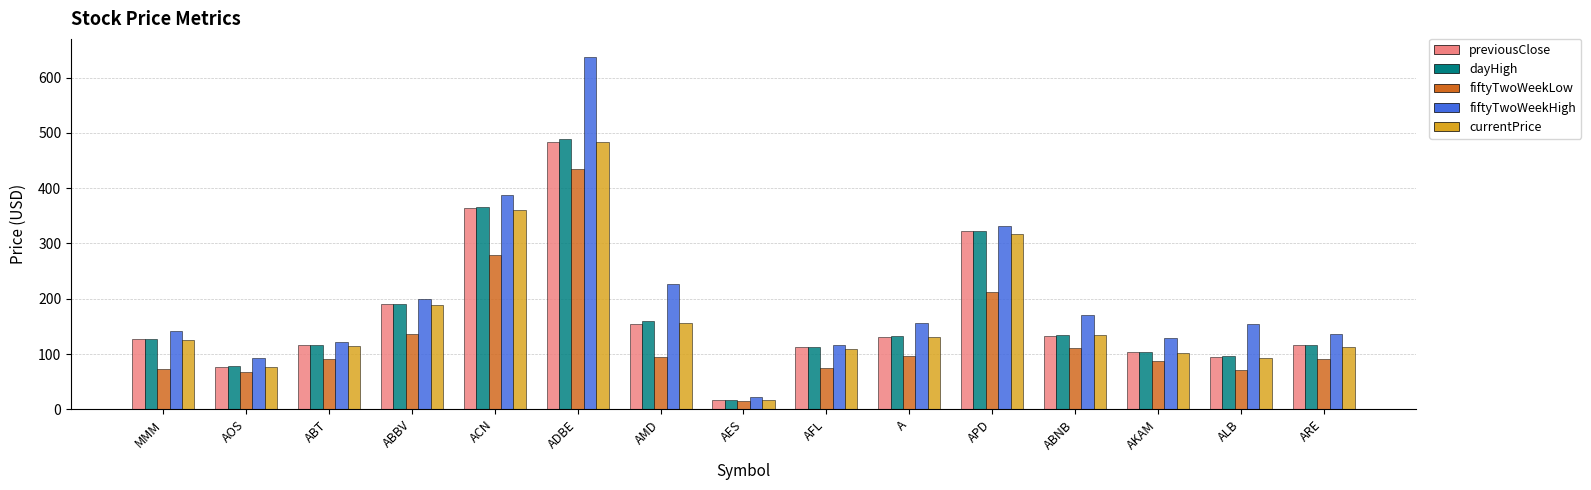

What is the approximate value of fiftyTwoWeekLow at MMM?

72.7